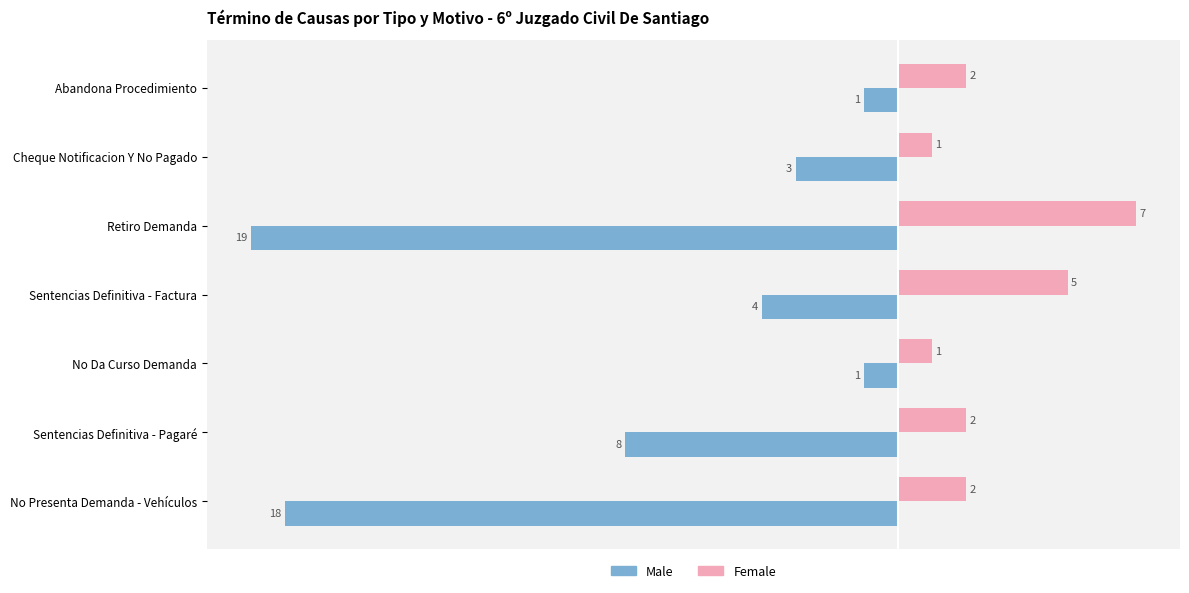

What is the maximum value shown in the chart?

7